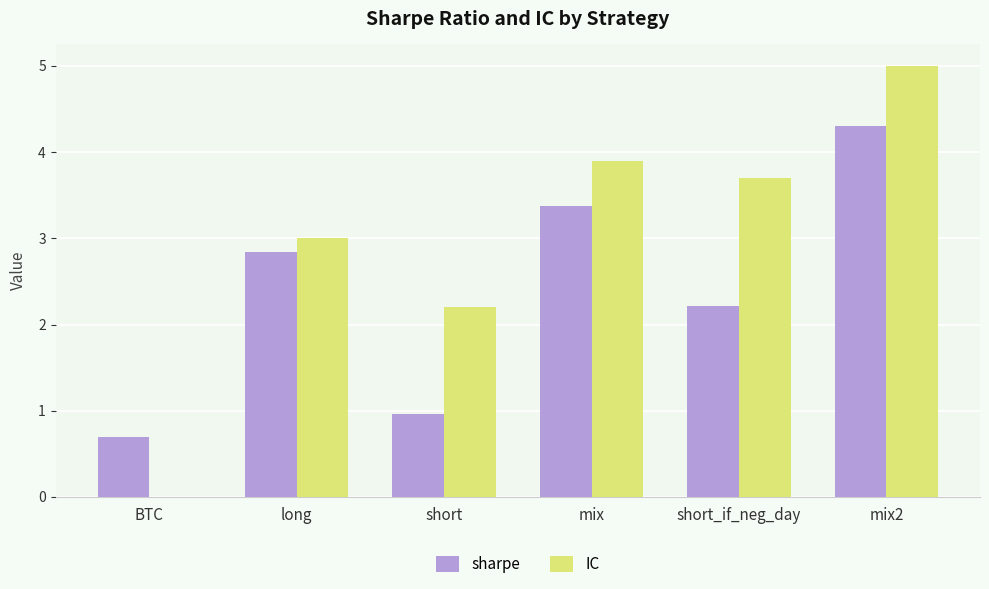

Does the chart contain stacked bars?

No